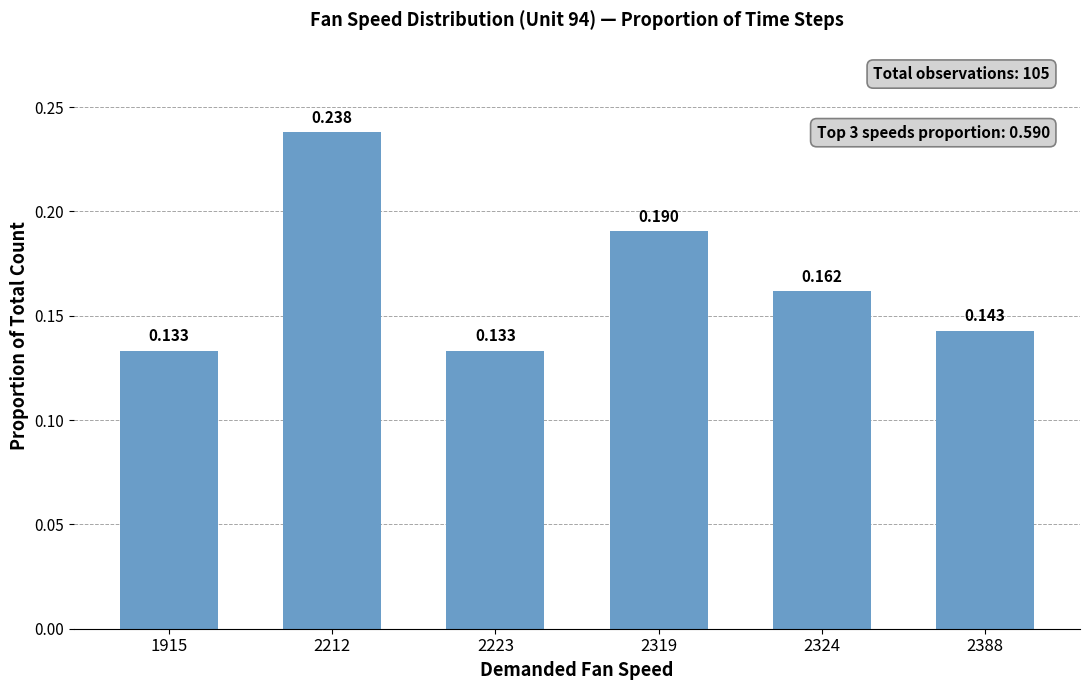

At which category does the chart reach its minimum across all series?

1915